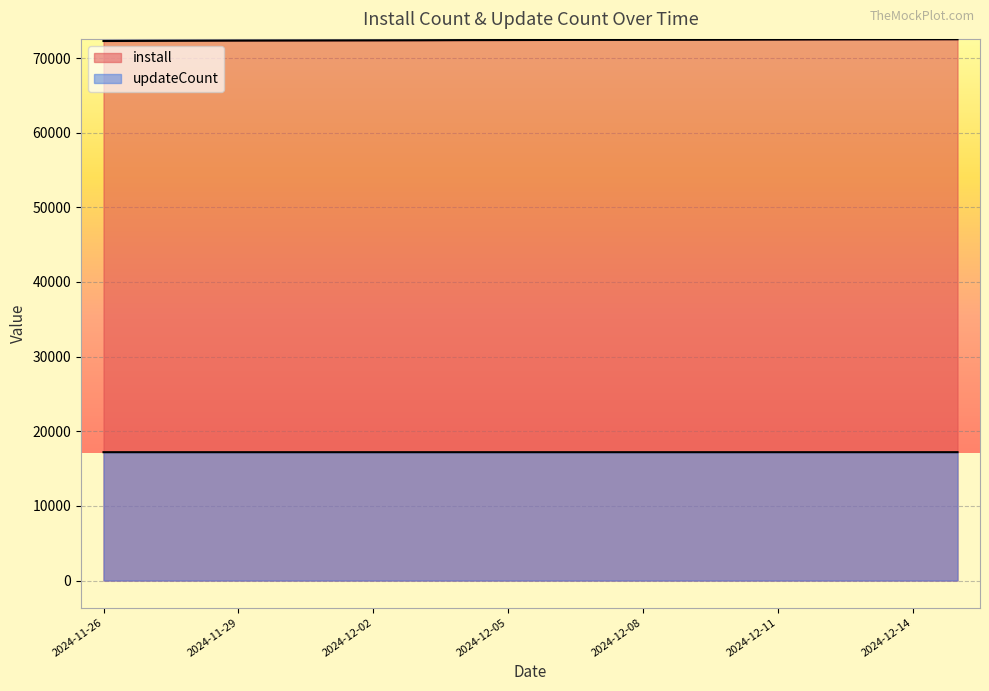

Reading left to right, what are all the values shown in this chart?

install: 2024-11-26=72281	2024-11-27=72300	2024-11-28=72317	2024-11-29=72333	2024-11-30=72343	2024-12-01=72353	2024-12-02=72363	2024-12-03=72377	2024-12-04=72399	2024-12-05=72408	2024-12-06=72423	2024-12-07=72433	2024-12-08=72439	2024-12-09=72444	2024-12-10=72457	2024-12-11=72473	2024-12-12=72489	2024-12-13=72498	2024-12-14=72505	2024-12-15=72514
updateCount: 2024-11-26=17195	2024-11-27=17195	2024-11-28=17195	2024-11-29=17195	2024-11-30=17195	2024-12-01=17195	2024-12-02=17195	2024-12-03=17195	2024-12-04=17195	2024-12-05=17195	2024-12-06=17195	2024-12-07=17195	2024-12-08=17195	2024-12-09=17195	2024-12-10=17195	2024-12-11=17196	2024-12-12=17196	2024-12-13=17196	2024-12-14=17197	2024-12-15=17197